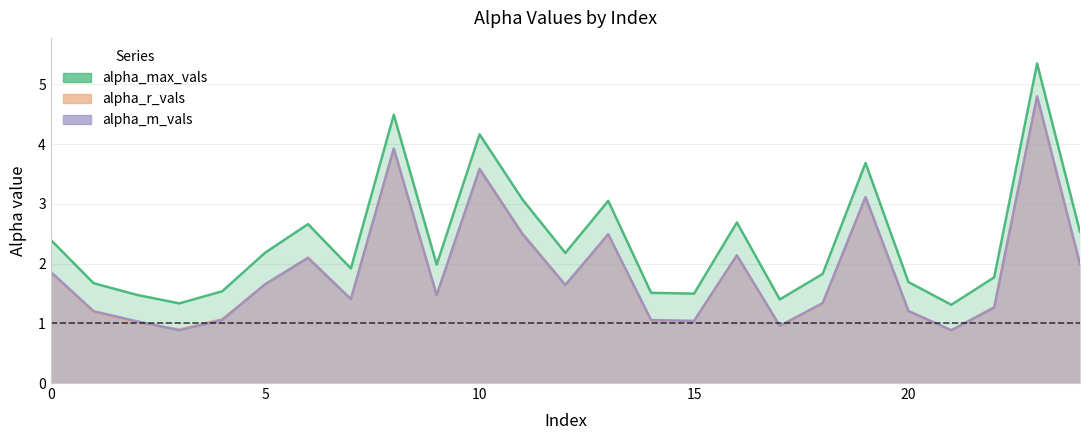

What is the approximate value of alpha_m_vals at 0?

1.9